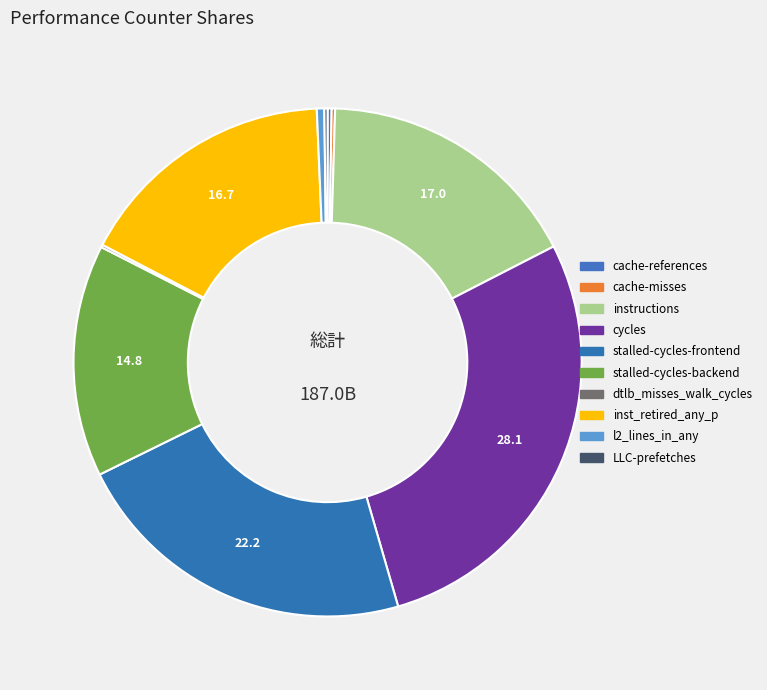

What is the total percentage of cache-references and instructions?

17.2%